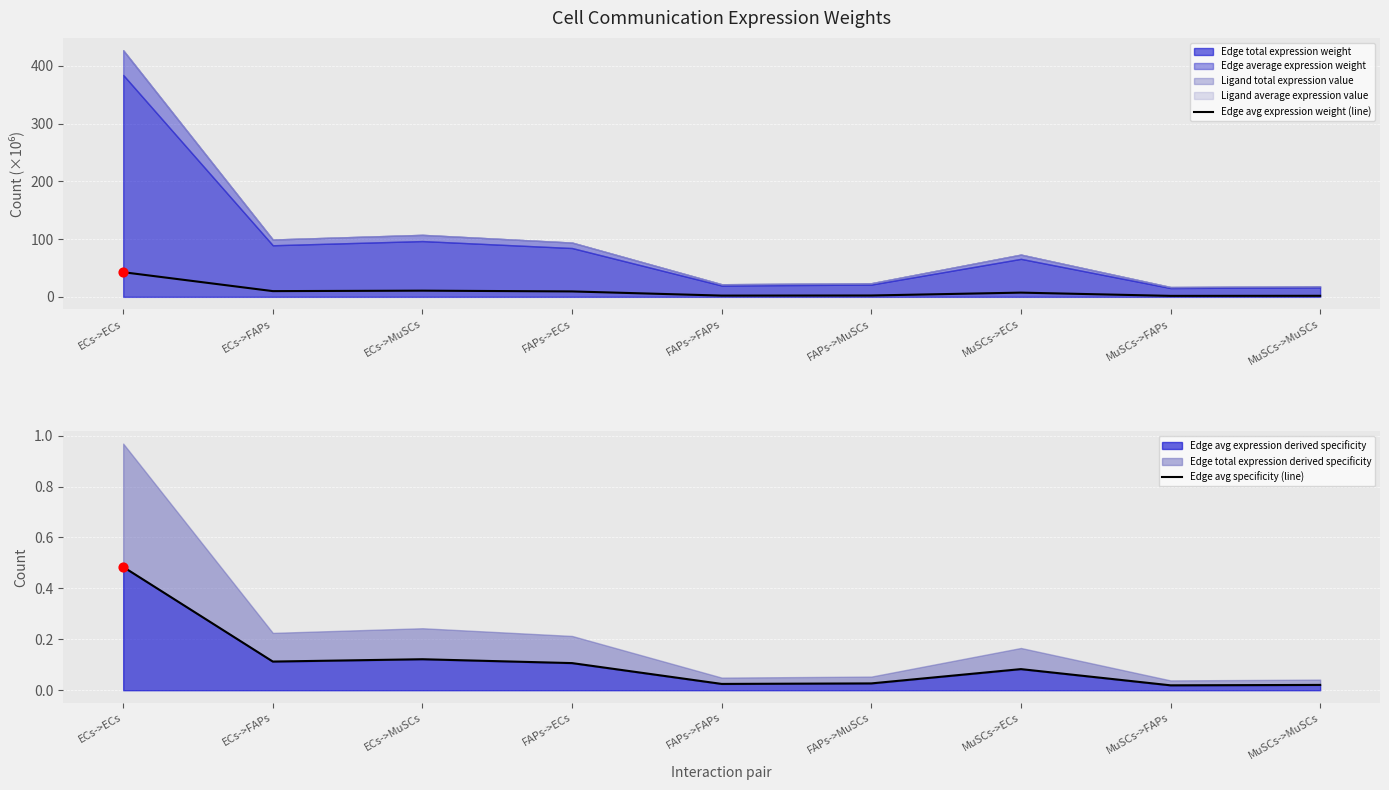

At which category is the sum across all series the highest?

ECs->ECs